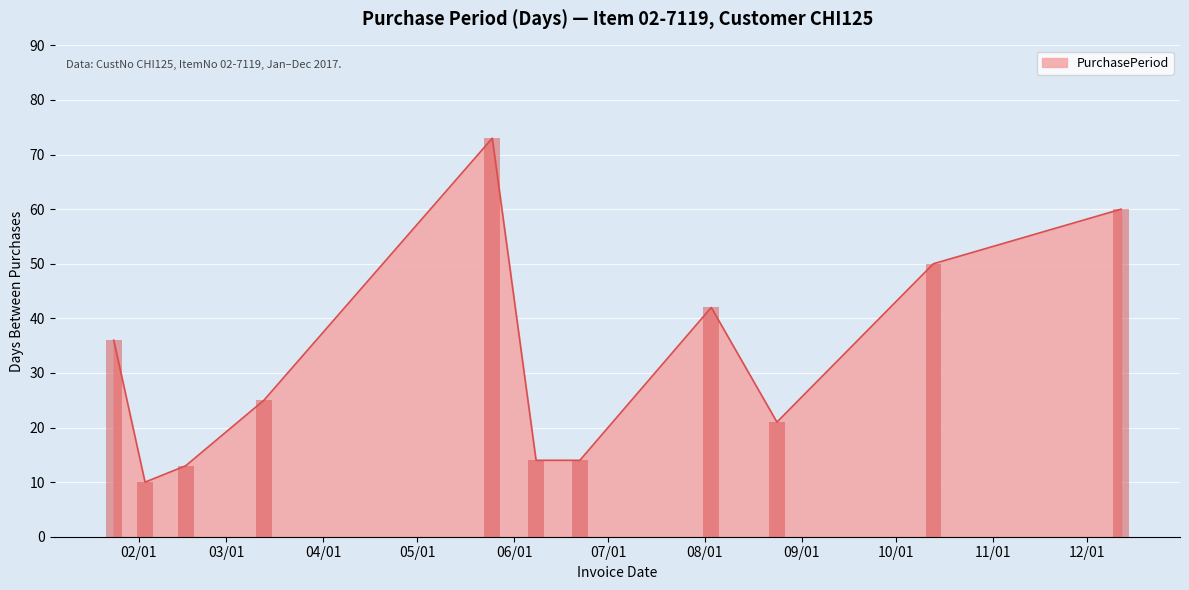

What is the ratio of the value at 2017-05-25 to the value at 2017-08-03?

1.7